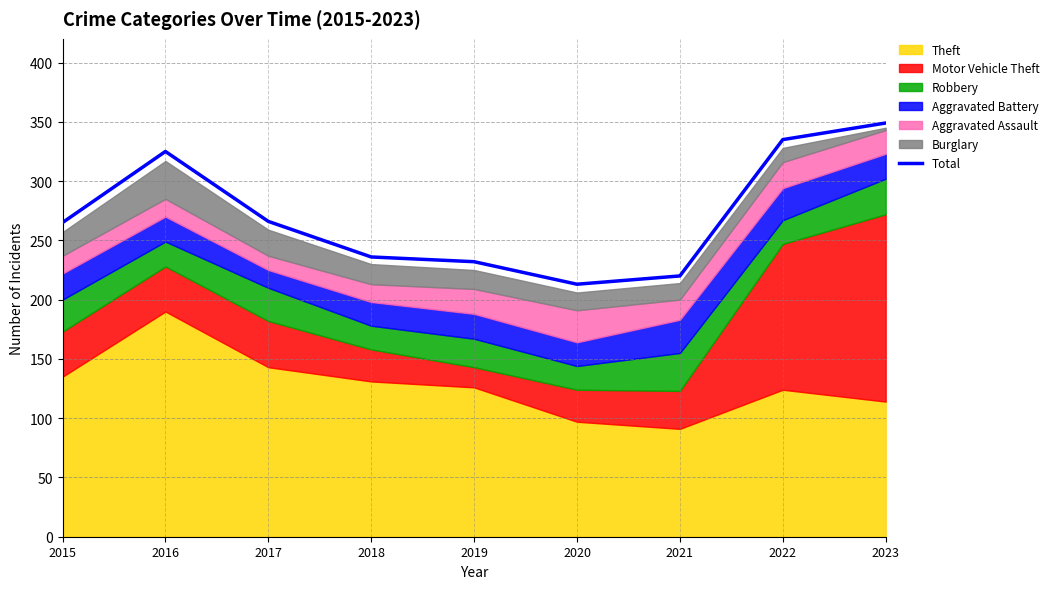

True or false: the data has more than 0 interior local peaks.

True